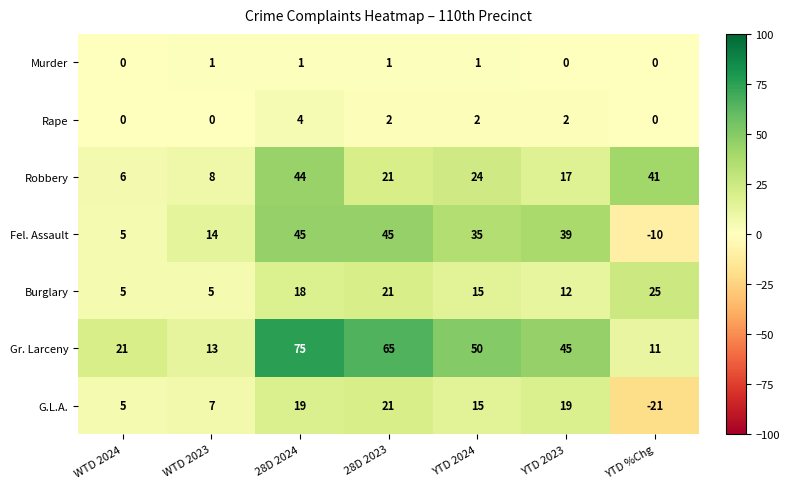

What is the total value across all series at WTD 2023?

48